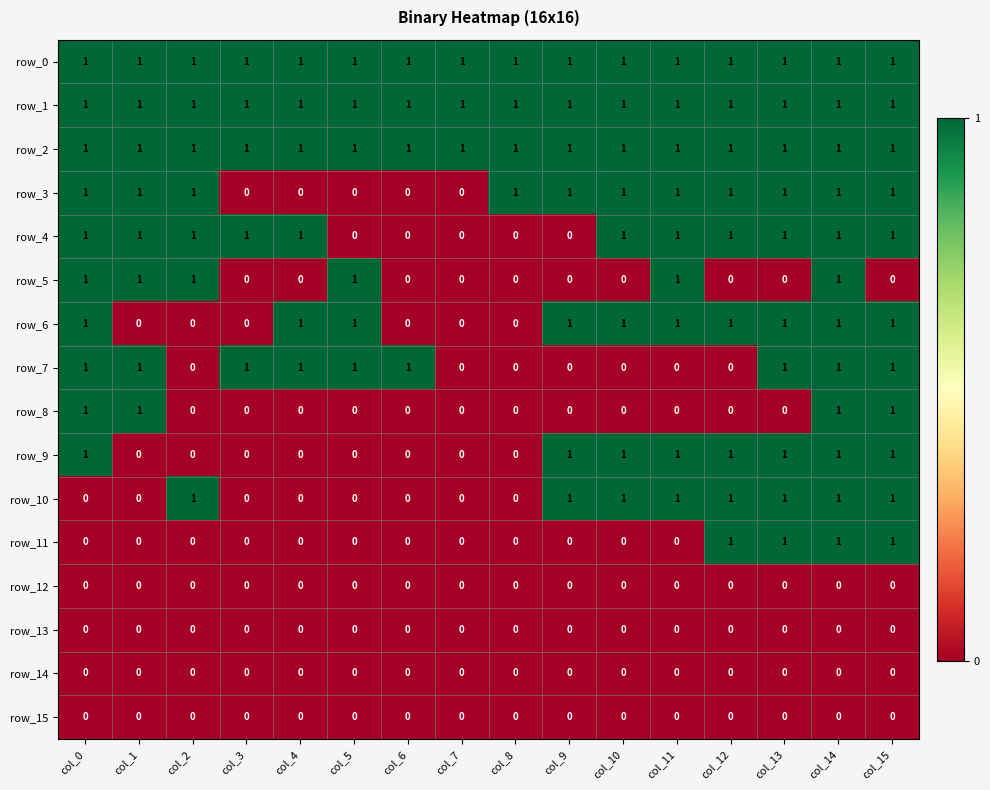

Reading right to left, extract all data points from this chart.

row_0: col_15=1	col_14=1	col_13=1	col_12=1	col_11=1	col_10=1	col_9=1	col_8=1	col_7=1	col_6=1	col_5=1	col_4=1	col_3=1	col_2=1	col_1=1	col_0=1
row_1: col_15=1	col_14=1	col_13=1	col_12=1	col_11=1	col_10=1	col_9=1	col_8=1	col_7=1	col_6=1	col_5=1	col_4=1	col_3=1	col_2=1	col_1=1	col_0=1
row_2: col_15=1	col_14=1	col_13=1	col_12=1	col_11=1	col_10=1	col_9=1	col_8=1	col_7=1	col_6=1	col_5=1	col_4=1	col_3=1	col_2=1	col_1=1	col_0=1
row_3: col_15=1	col_14=1	col_13=1	col_12=1	col_11=1	col_10=1	col_9=1	col_8=1	col_7=0	col_6=0	col_5=0	col_4=0	col_3=0	col_2=1	col_1=1	col_0=1
row_4: col_15=1	col_14=1	col_13=1	col_12=1	col_11=1	col_10=1	col_9=0	col_8=0	col_7=0	col_6=0	col_5=0	col_4=1	col_3=1	col_2=1	col_1=1	col_0=1
row_5: col_15=0	col_14=1	col_13=0	col_12=0	col_11=1	col_10=0	col_9=0	col_8=0	col_7=0	col_6=0	col_5=1	col_4=0	col_3=0	col_2=1	col_1=1	col_0=1
row_6: col_15=1	col_14=1	col_13=1	col_12=1	col_11=1	col_10=1	col_9=1	col_8=0	col_7=0	col_6=0	col_5=1	col_4=1	col_3=0	col_2=0	col_1=0	col_0=1
row_7: col_15=1	col_14=1	col_13=1	col_12=0	col_11=0	col_10=0	col_9=0	col_8=0	col_7=0	col_6=1	col_5=1	col_4=1	col_3=1	col_2=0	col_1=1	col_0=1
row_8: col_15=1	col_14=1	col_13=0	col_12=0	col_11=0	col_10=0	col_9=0	col_8=0	col_7=0	col_6=0	col_5=0	col_4=0	col_3=0	col_2=0	col_1=1	col_0=1
row_9: col_15=1	col_14=1	col_13=1	col_12=1	col_11=1	col_10=1	col_9=1	col_8=0	col_7=0	col_6=0	col_5=0	col_4=0	col_3=0	col_2=0	col_1=0	col_0=1
row_10: col_15=1	col_14=1	col_13=1	col_12=1	col_11=1	col_10=1	col_9=1	col_8=0	col_7=0	col_6=0	col_5=0	col_4=0	col_3=0	col_2=1	col_1=0	col_0=0
row_11: col_15=1	col_14=1	col_13=1	col_12=1	col_11=0	col_10=0	col_9=0	col_8=0	col_7=0	col_6=0	col_5=0	col_4=0	col_3=0	col_2=0	col_1=0	col_0=0
row_12: col_15=0	col_14=0	col_13=0	col_12=0	col_11=0	col_10=0	col_9=0	col_8=0	col_7=0	col_6=0	col_5=0	col_4=0	col_3=0	col_2=0	col_1=0	col_0=0
row_13: col_15=0	col_14=0	col_13=0	col_12=0	col_11=0	col_10=0	col_9=0	col_8=0	col_7=0	col_6=0	col_5=0	col_4=0	col_3=0	col_2=0	col_1=0	col_0=0
row_14: col_15=0	col_14=0	col_13=0	col_12=0	col_11=0	col_10=0	col_9=0	col_8=0	col_7=0	col_6=0	col_5=0	col_4=0	col_3=0	col_2=0	col_1=0	col_0=0
row_15: col_15=0	col_14=0	col_13=0	col_12=0	col_11=0	col_10=0	col_9=0	col_8=0	col_7=0	col_6=0	col_5=0	col_4=0	col_3=0	col_2=0	col_1=0	col_0=0